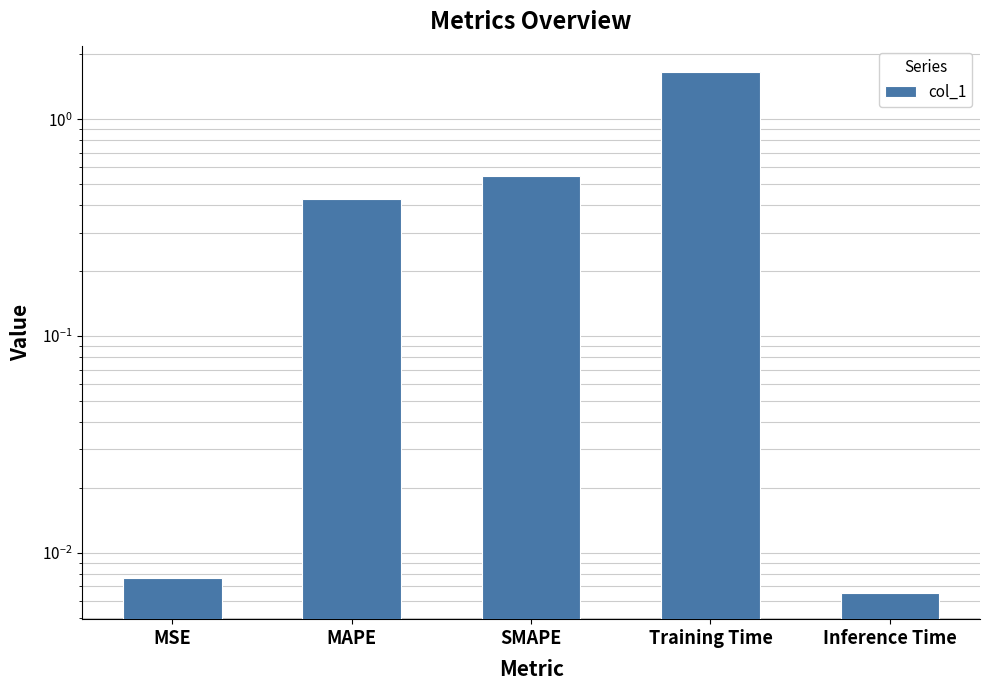

What is the change in value from MAPE to Inference Time?

-0.4